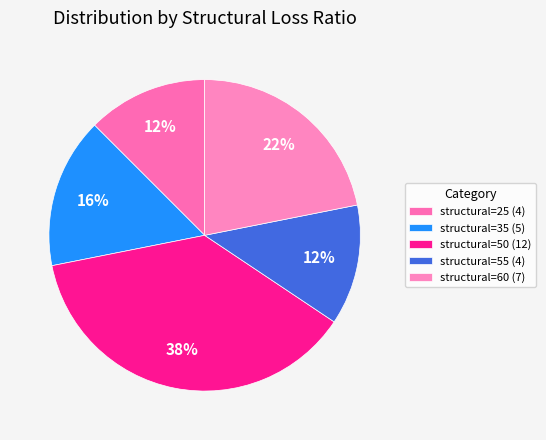

Count the number of slices in the pie.

5